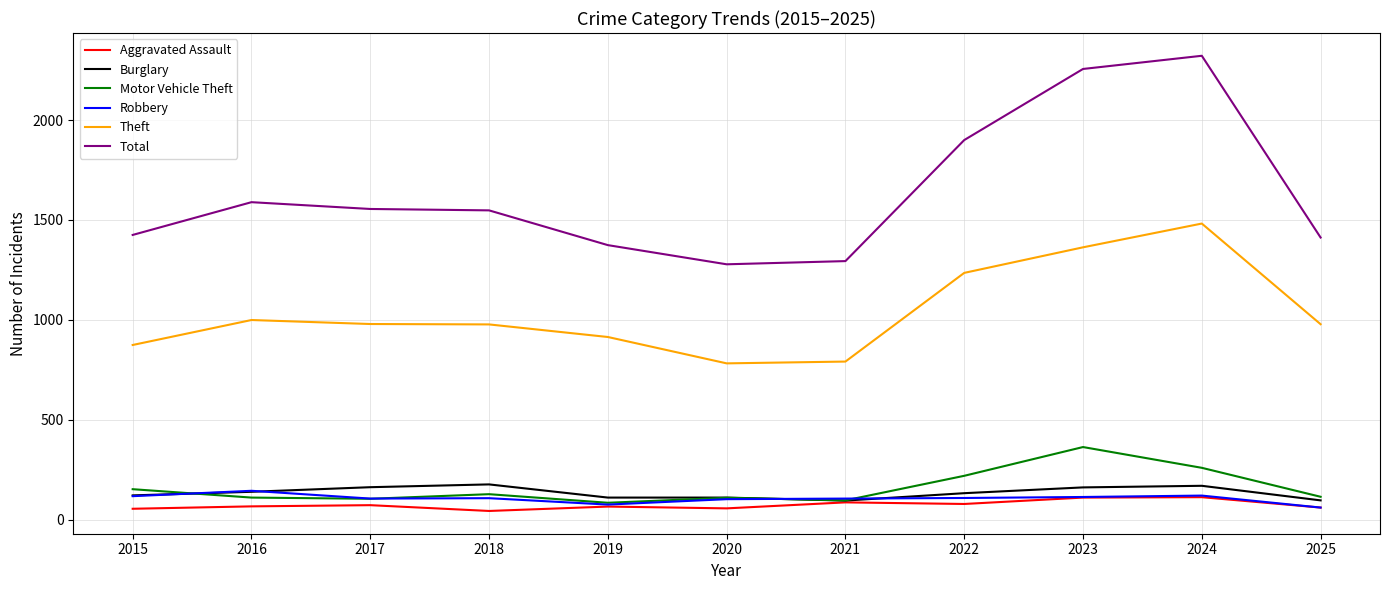

Rank the series by their maximum value, from highest to lowest.

Total, Theft, Motor Vehicle Theft, Burglary, Robbery, Aggravated Assault